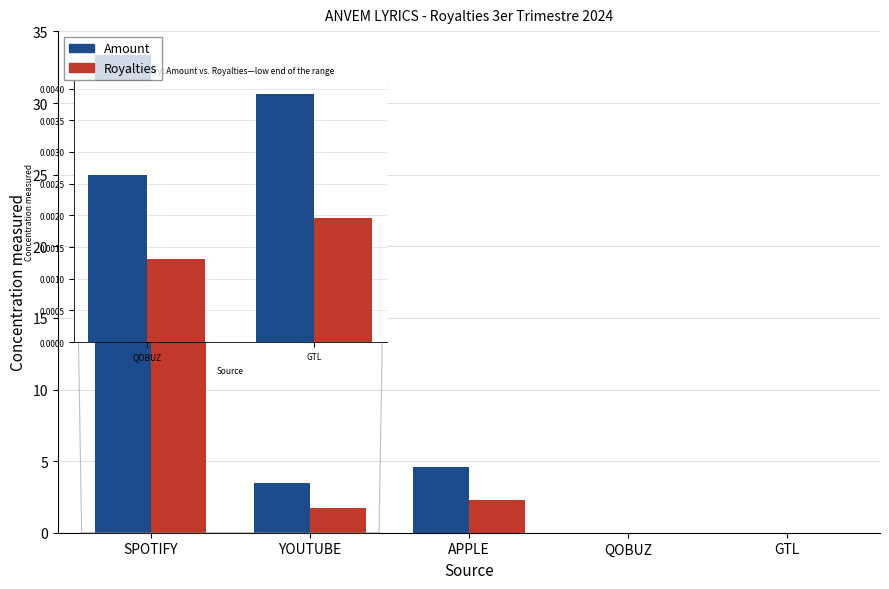

What is the sum of the Amount values at SPOTIFY and APPLE?

37.9